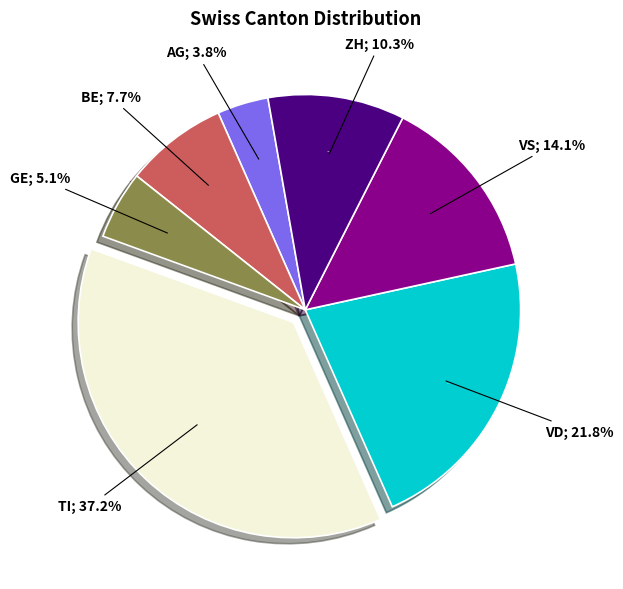

The AG slice represents 1% of the pie. True or false?

False